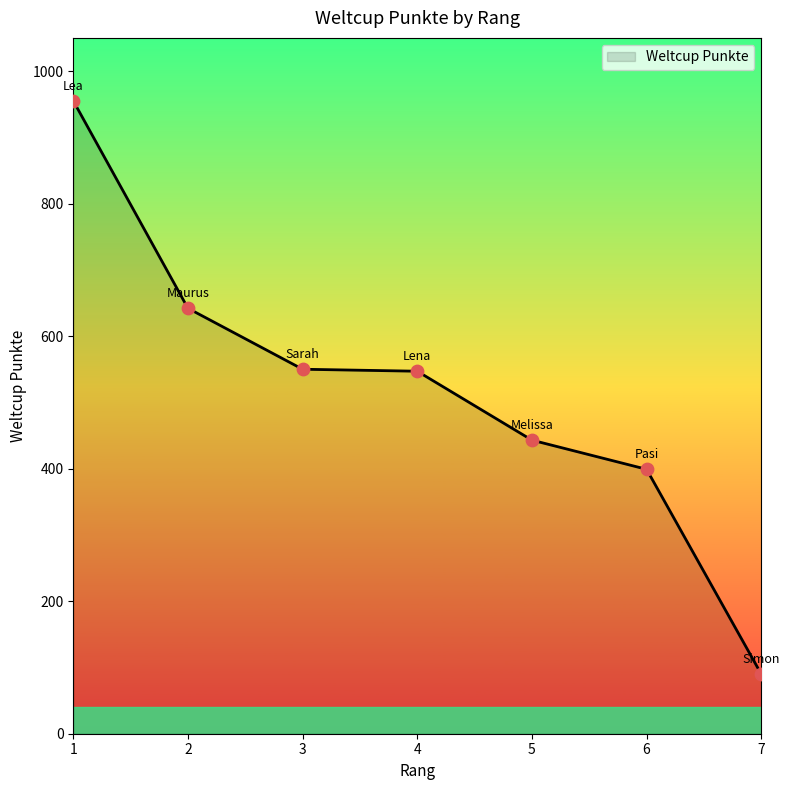

Approximately how many times larger is the value at 5 compared to 6?

1.1